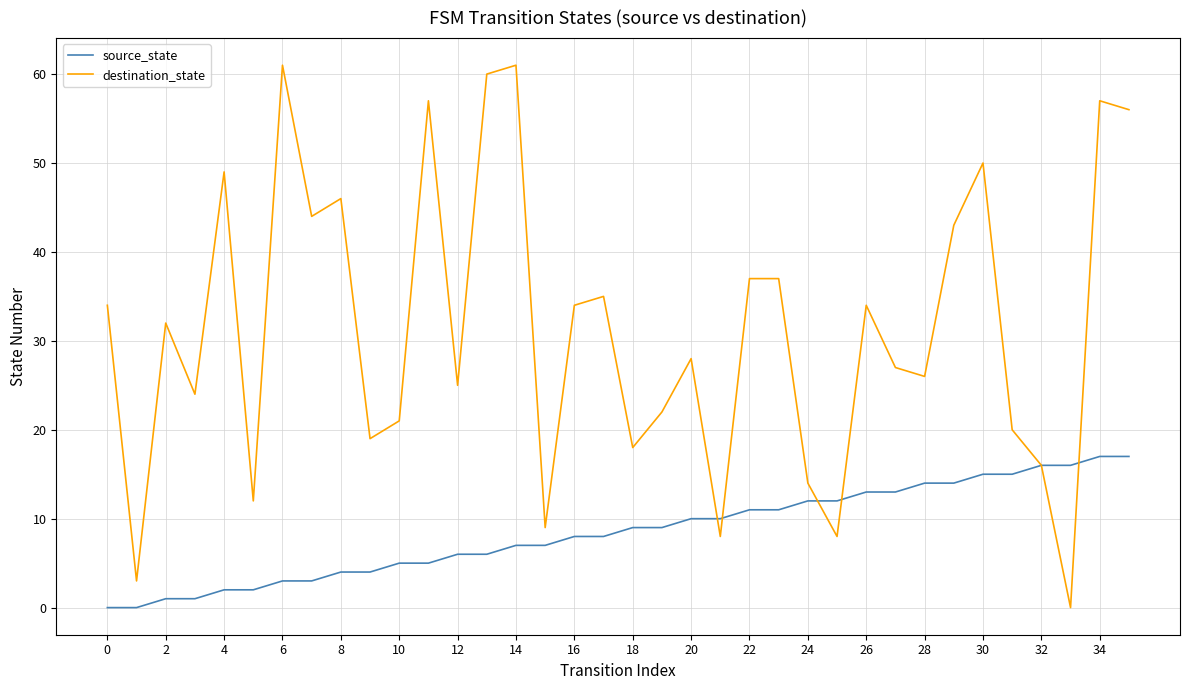

Rank the series by their average value, from highest to lowest.

destination_state, source_state